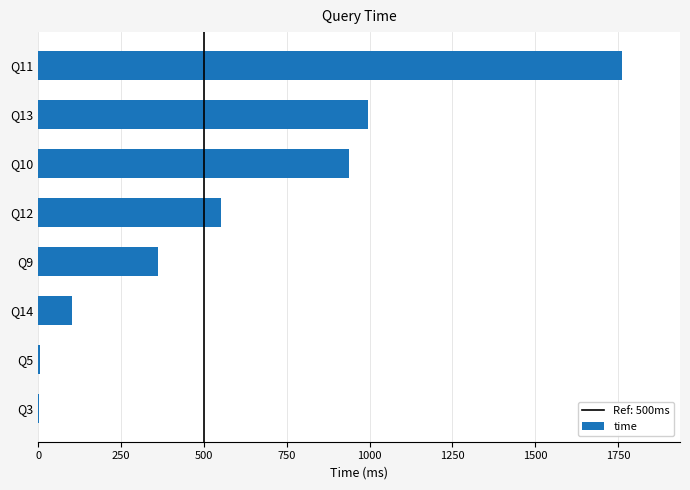

What is the ratio of the value at Q14 to the value at Q9?

0.3